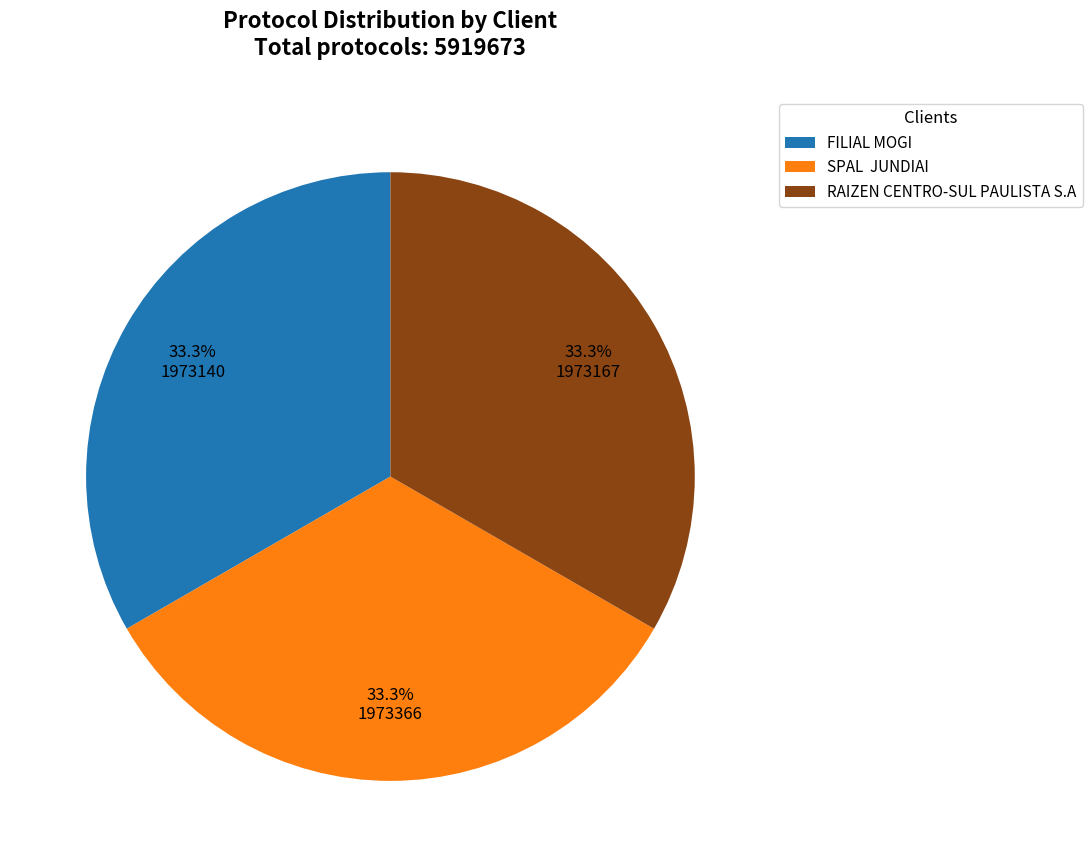

What is the ratio of the value at FILIAL MOGI to the value at SPAL JUNDIAI?

1.0